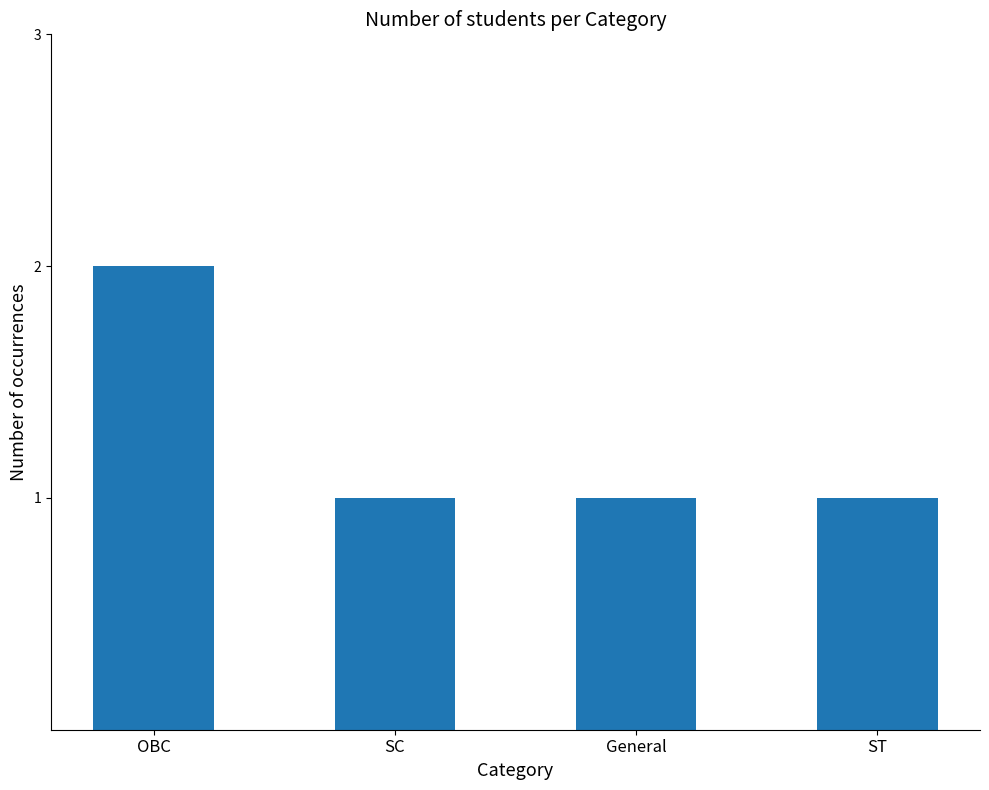

True or false: the data shows 2 at OBC.

True